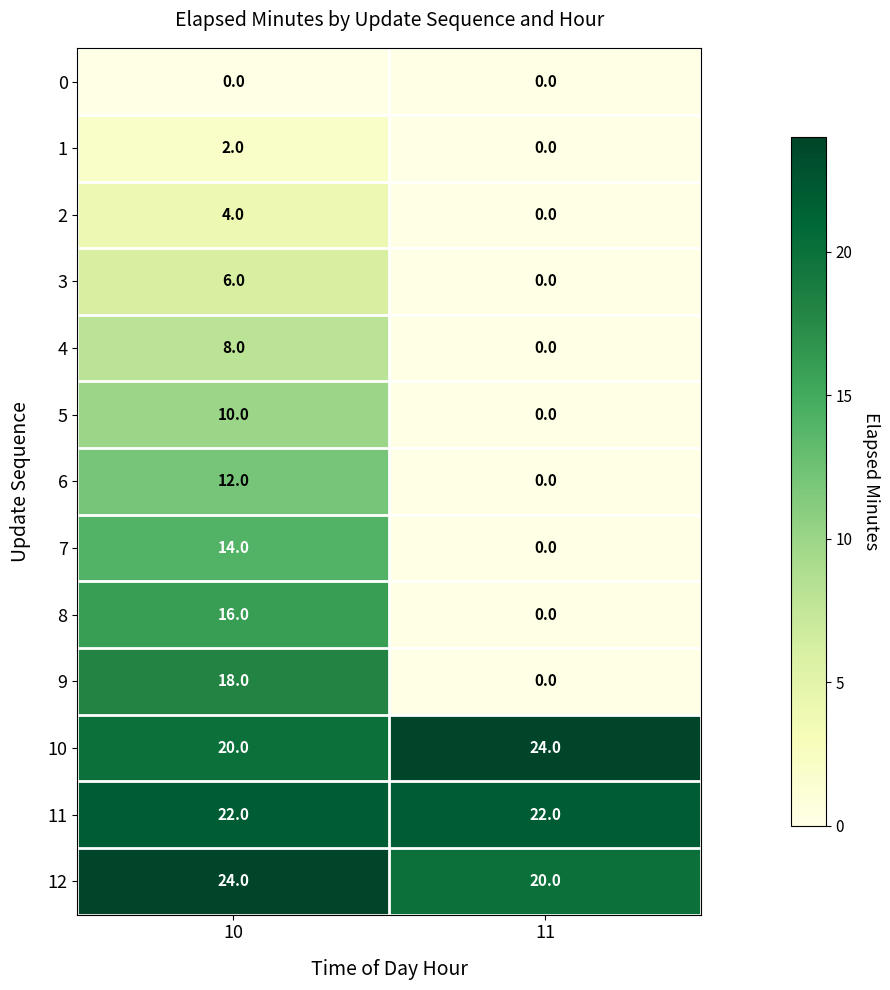

Which series has the largest range (max minus min)?

9